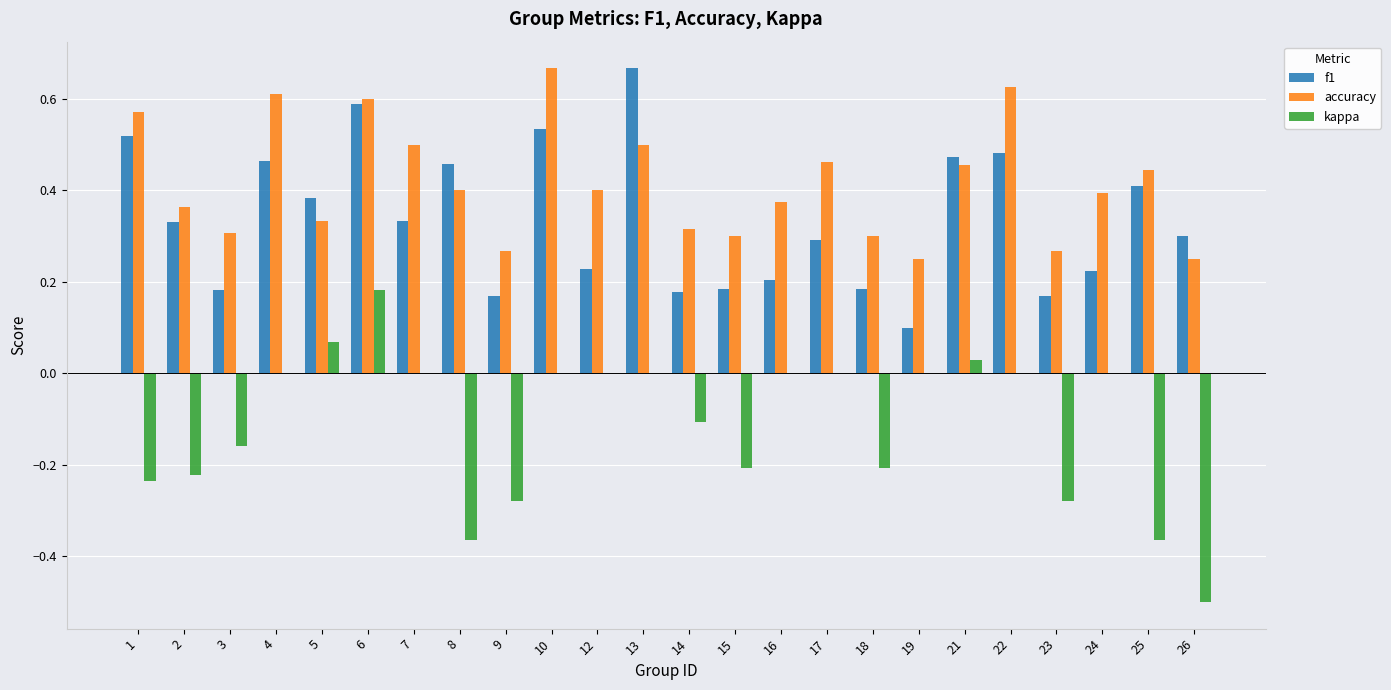

True or false: accuracy has a value of 0.2 at 2.

False